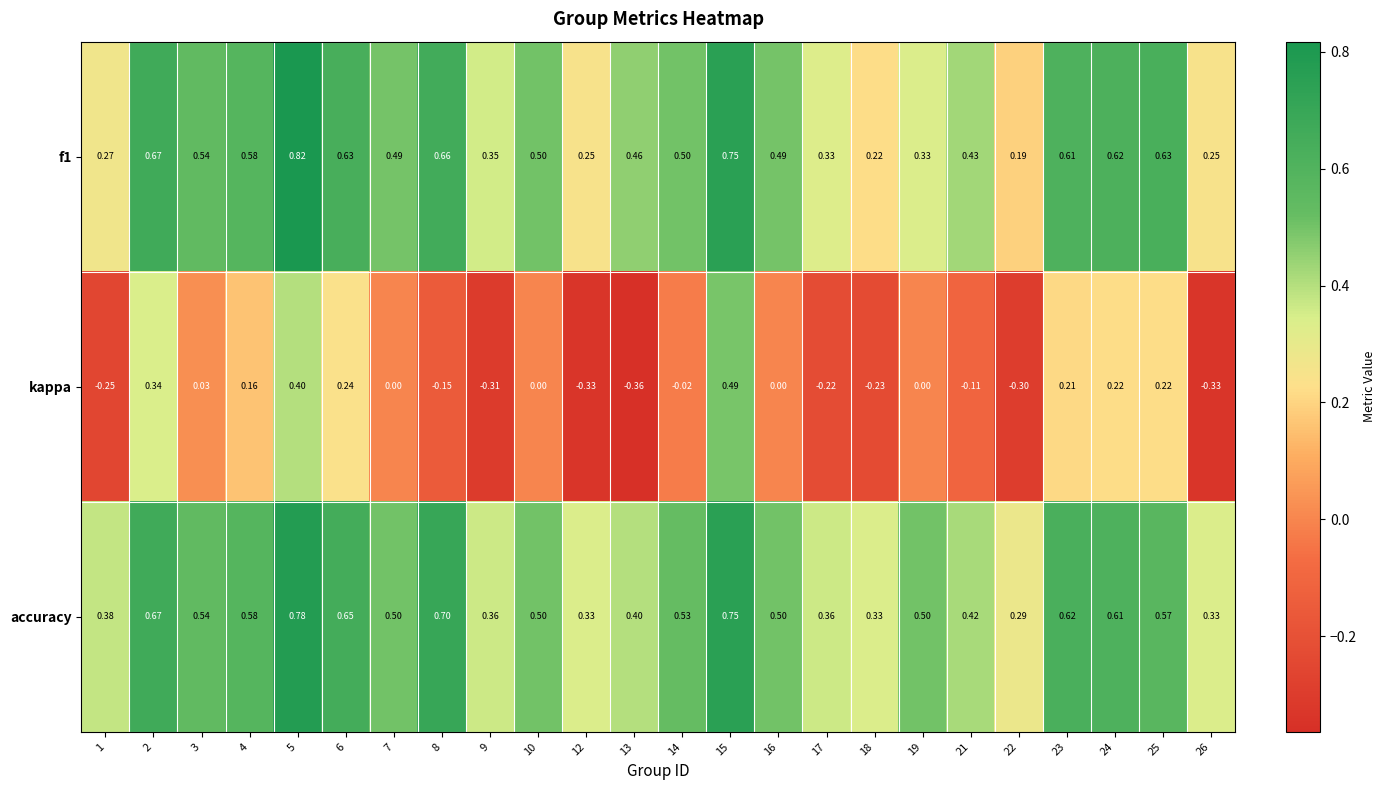

Which series changed the most between 3 and 26?

kappa